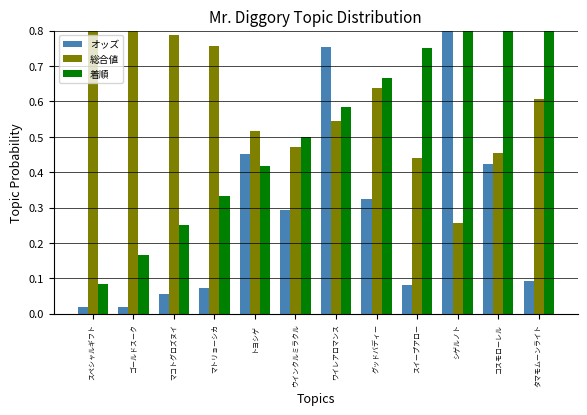

What is the difference between the second highest and second lowest values in the 総合値 series?

0.4